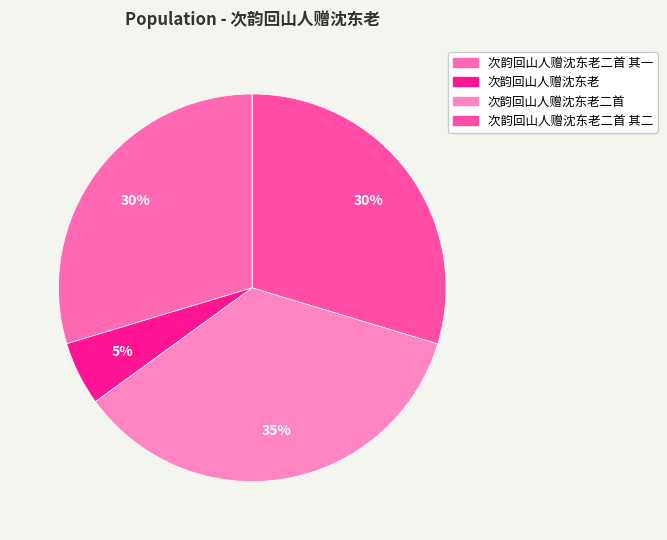

How many slices are in this pie chart?

4